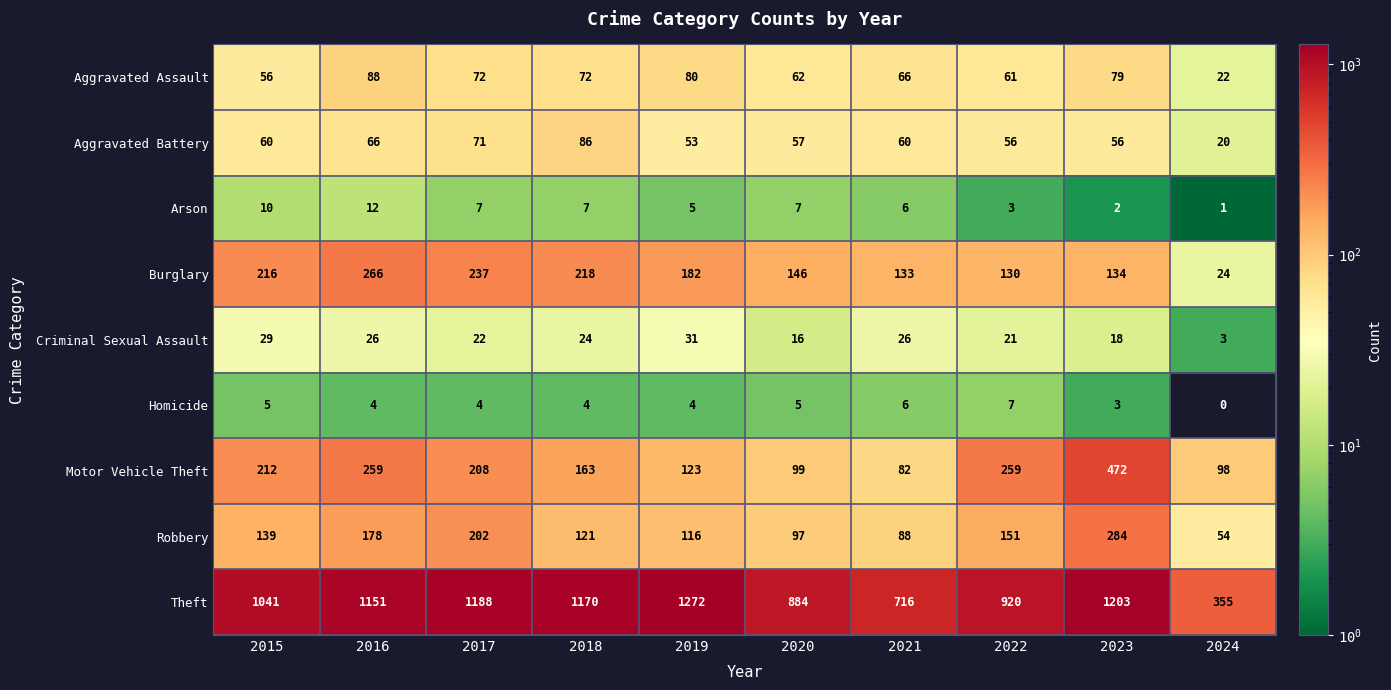

What is the sum of all Motor Vehicle Theft values?

1975